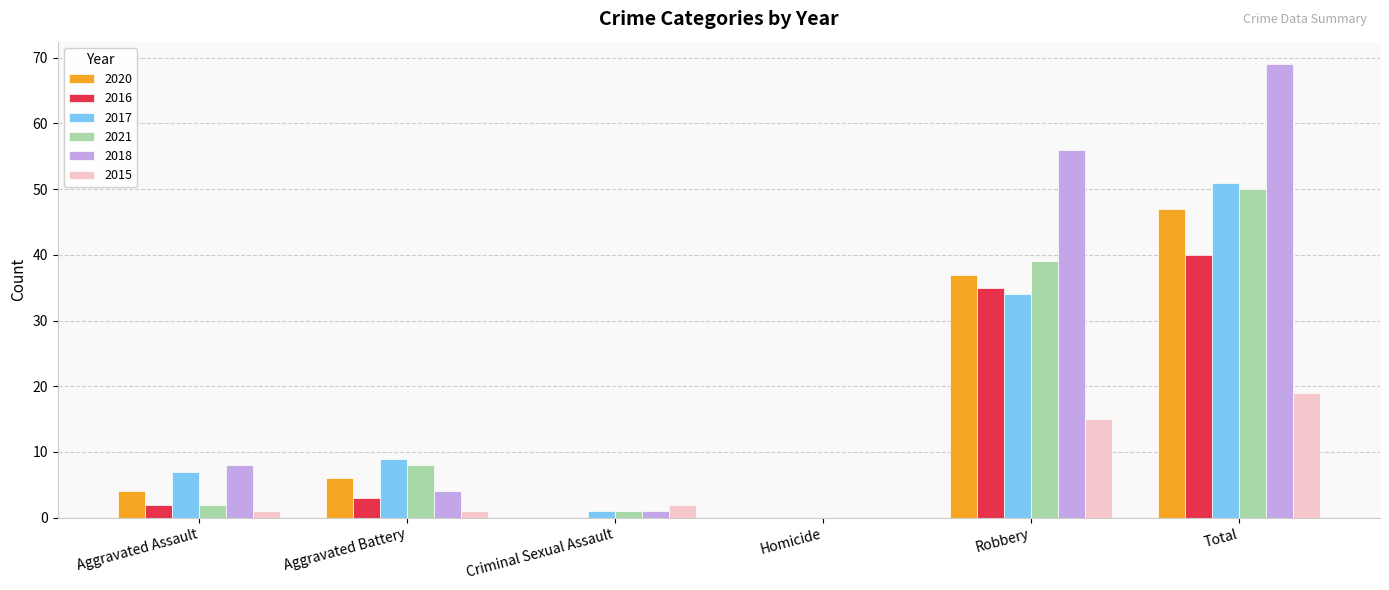

Does the chart contain stacked bars?

No